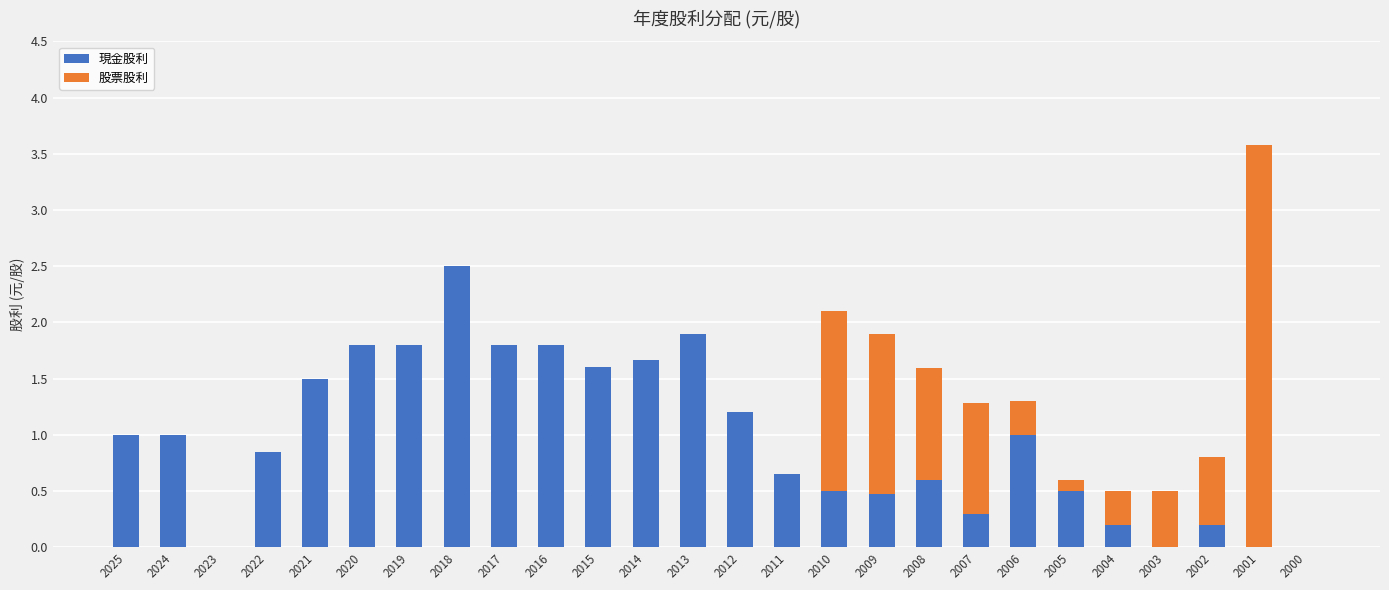

The value of 現金股利 at 2023 is 0.0. True or false?

True